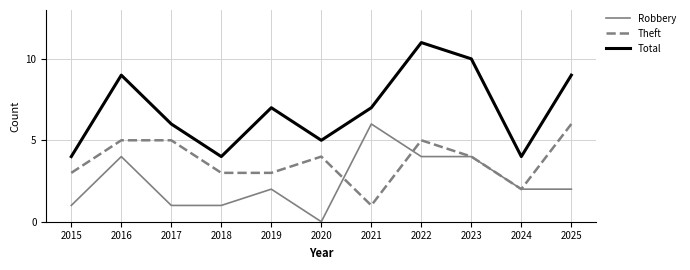

What is the maximum value shown in the chart?

11